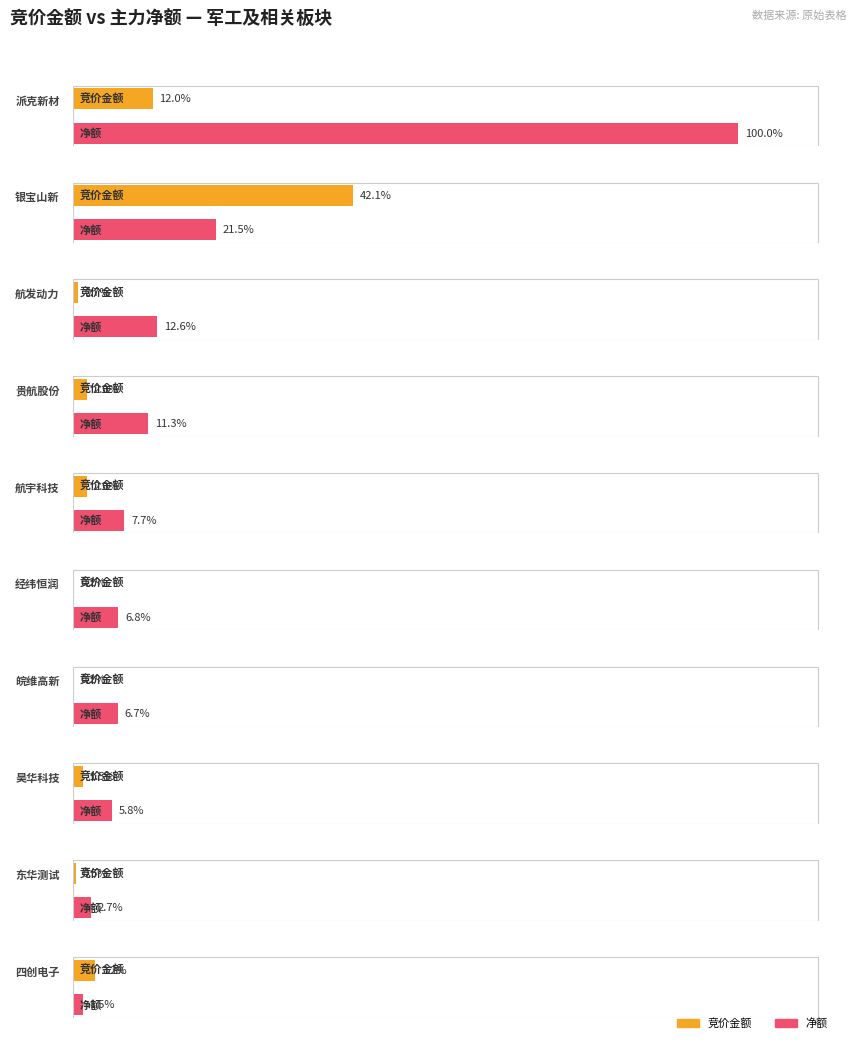

What is the sum of all 竞价金额 values?

30809083